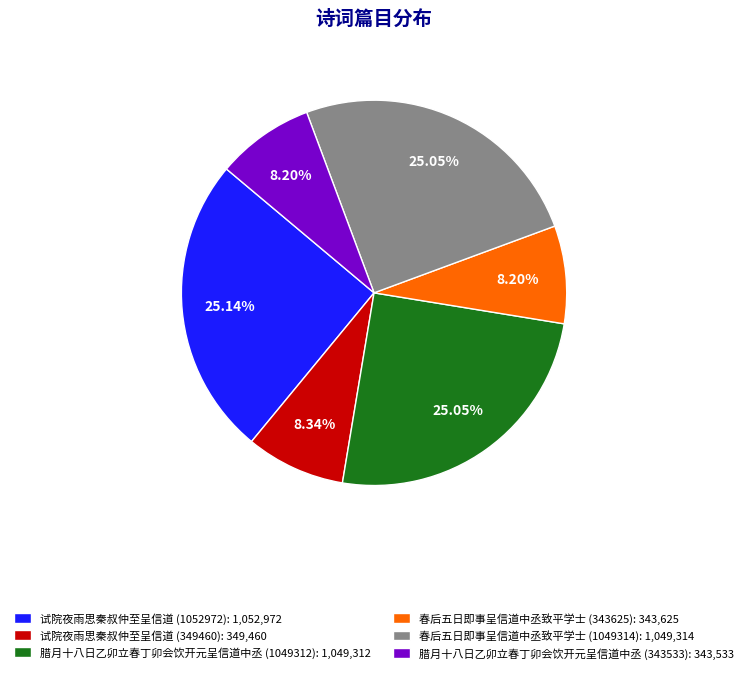

Does 试院夜雨思秦叔仲至呈信道 (1052972): 1,052,972 account for over 50% of the chart?

No